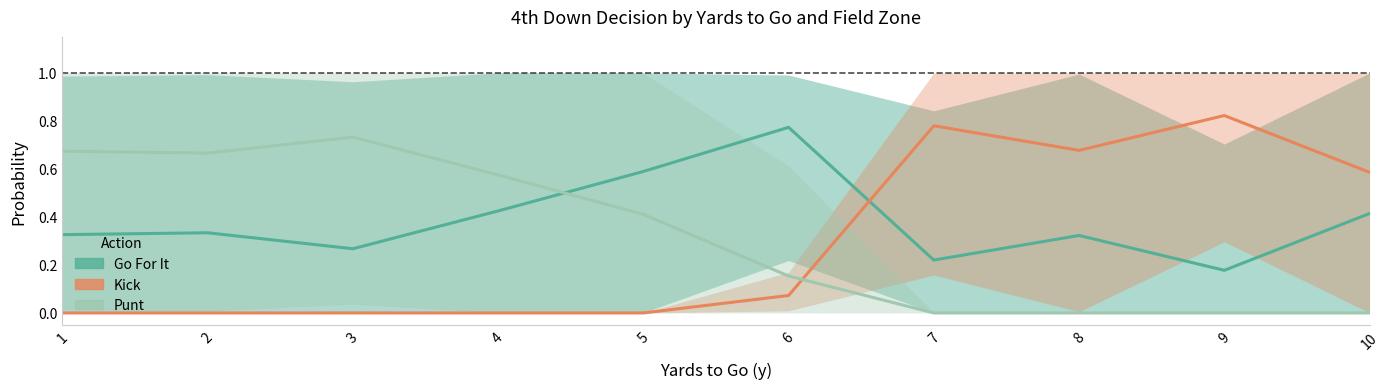

At which category does Punt reach its first local peak?

3